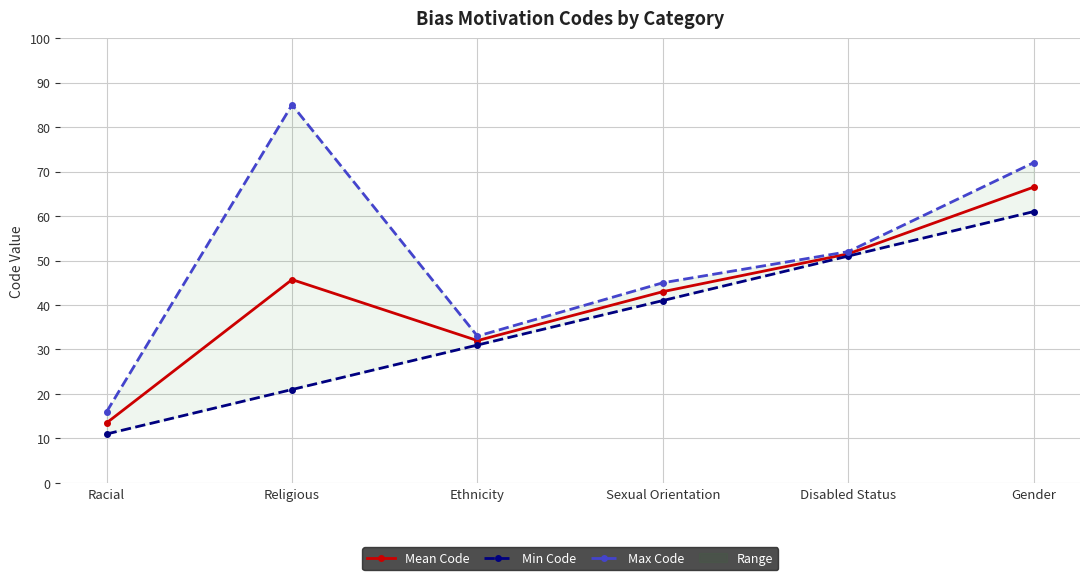

Count the Max Code values in the range 33 to 72.

4